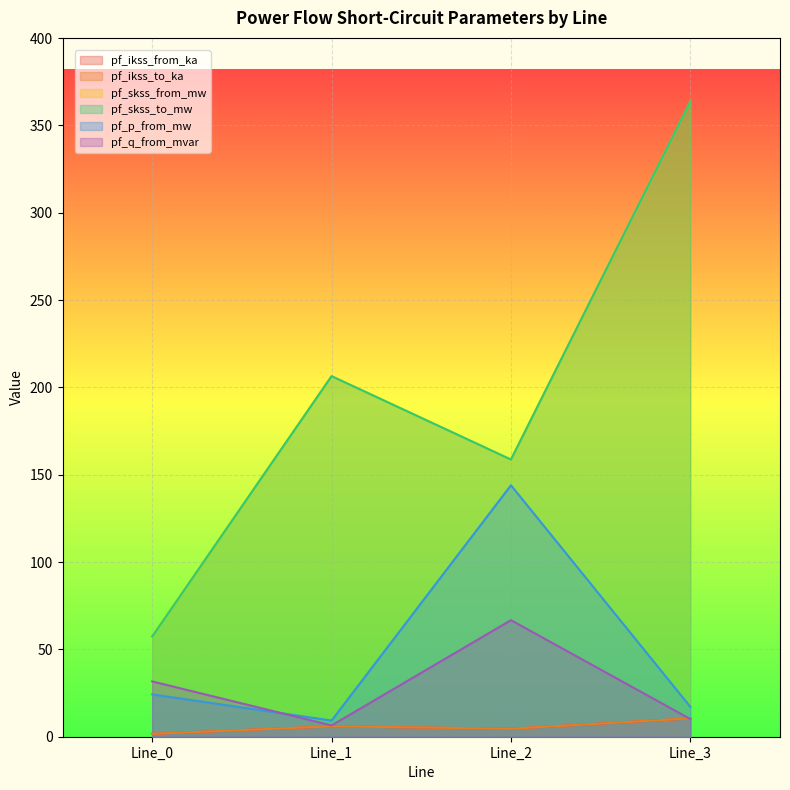

How many distinct data groups are displayed?

6